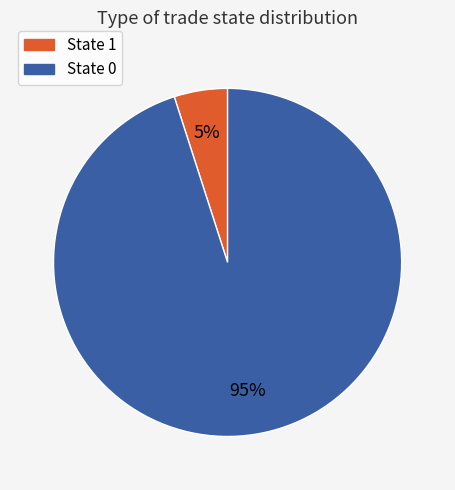

Is there any slice that represents more than half of the pie?

Yes